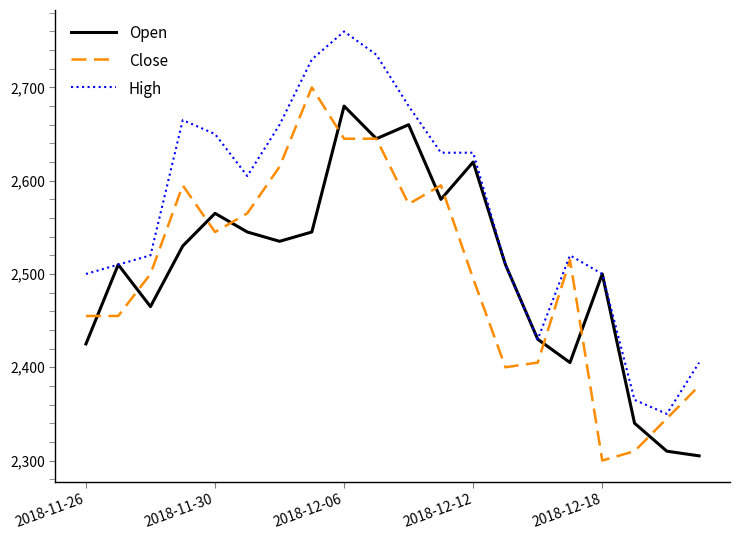

What is the highest value of the Open series?

2680